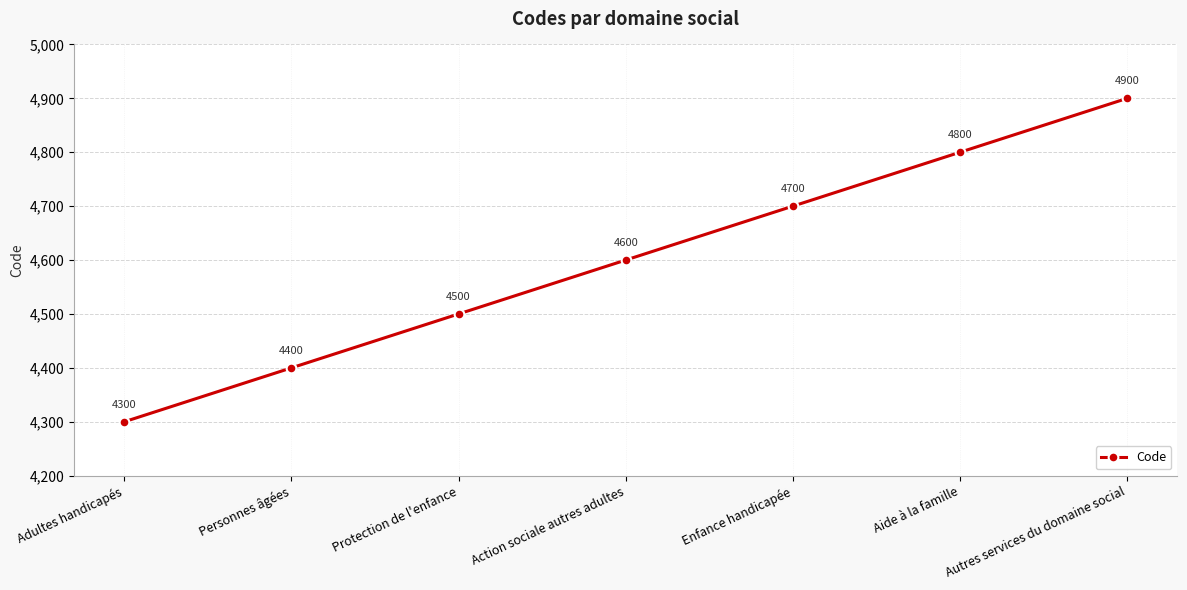

How many lines are shown in the chart?

1